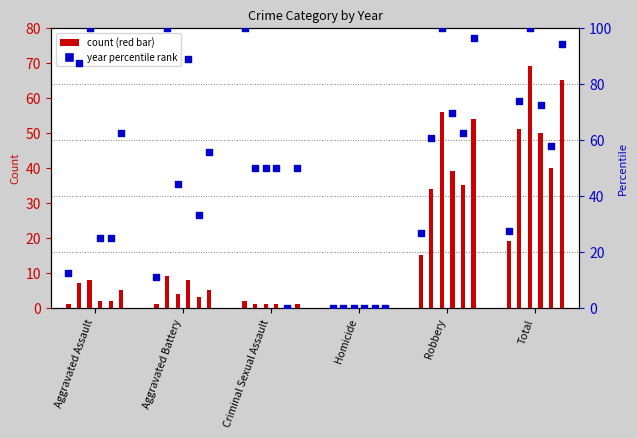

At which category is the sum across all series the highest?

Total